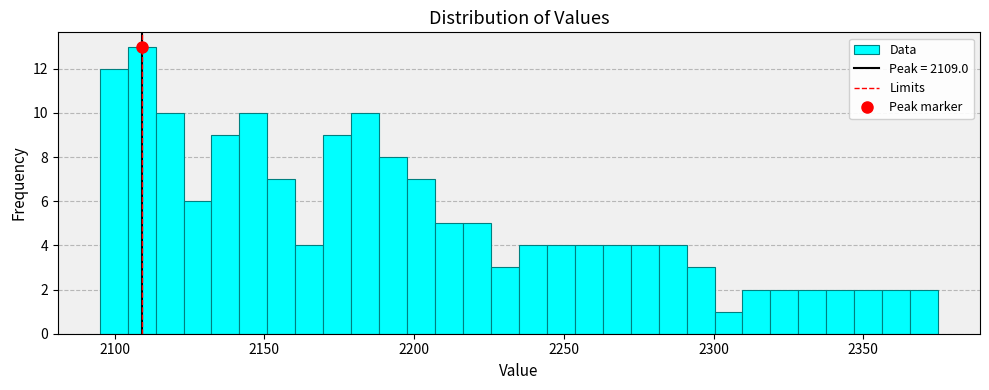

Read against the x-axis, roughly where is the centre of the tallest bar?

2110